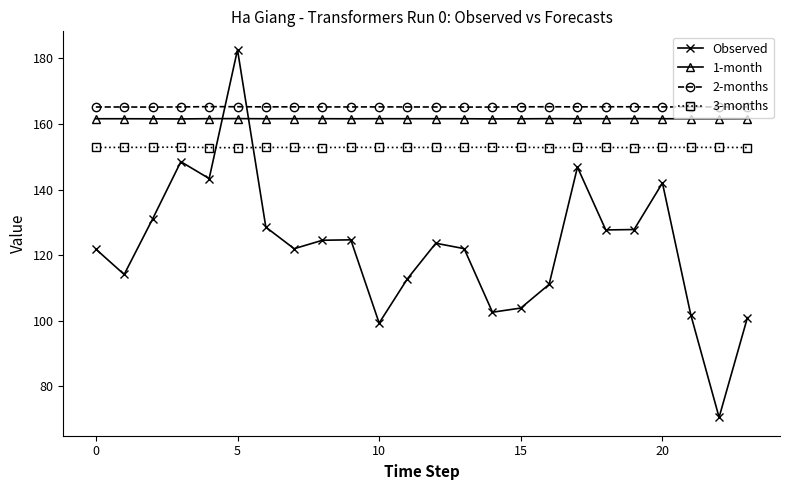

Which series has the largest range (max minus min)?

Observed